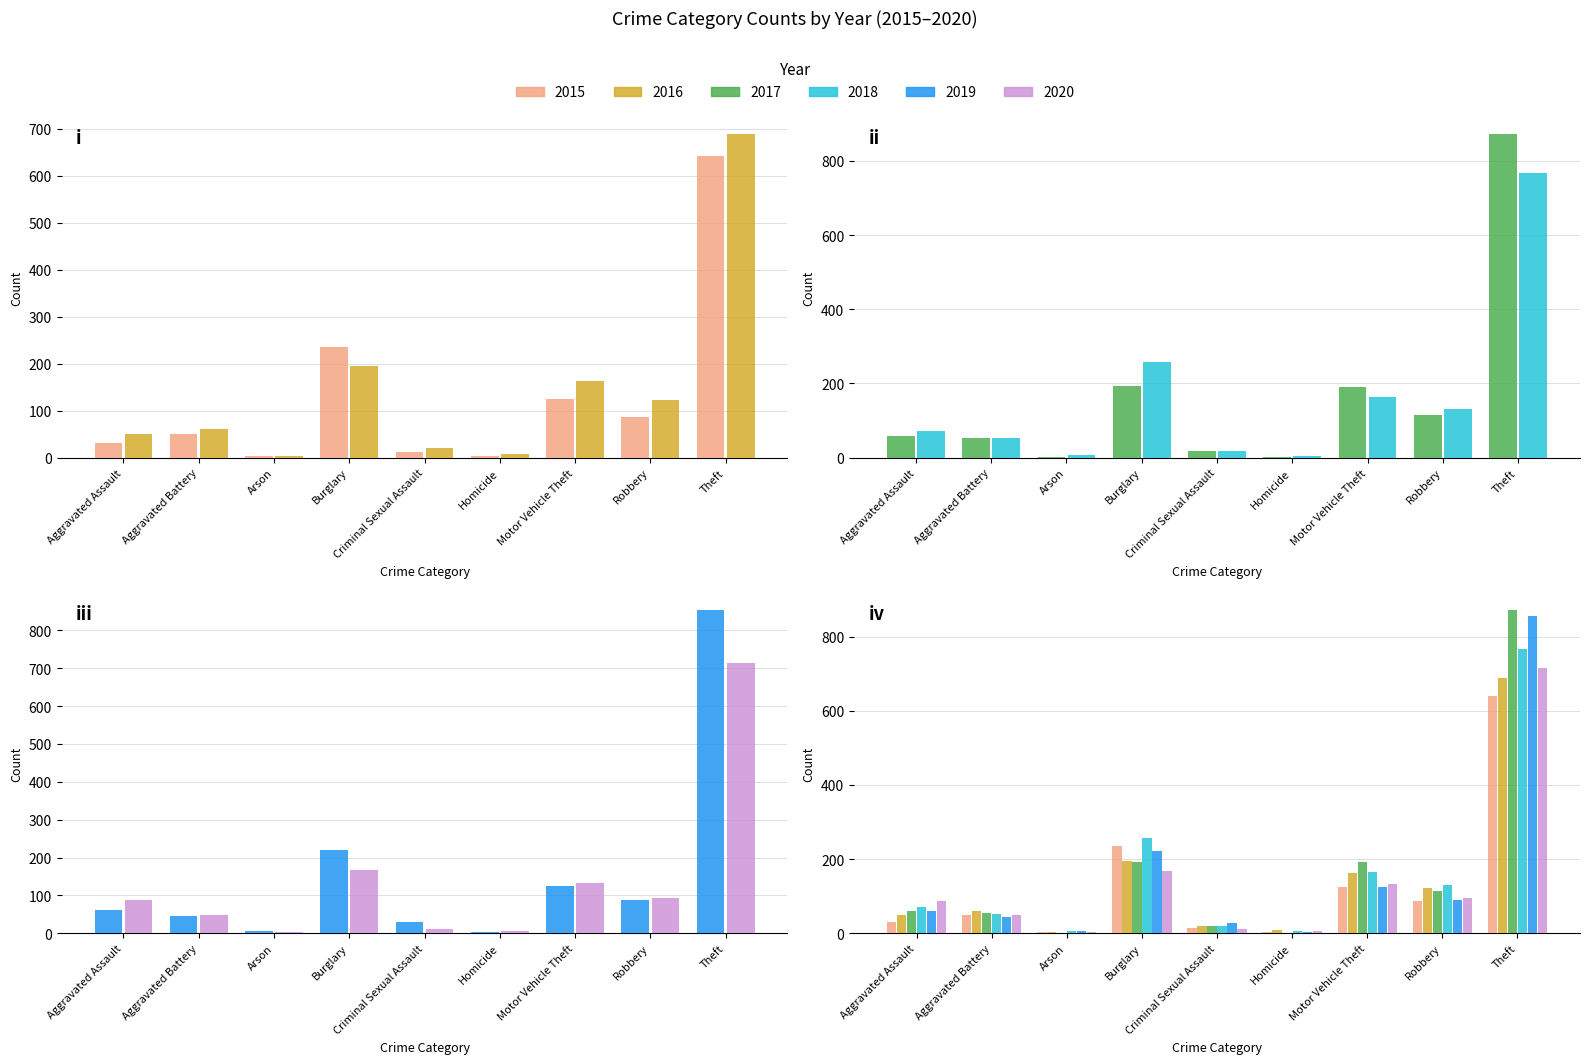

Which label corresponds to the largest value in the chart?

Theft